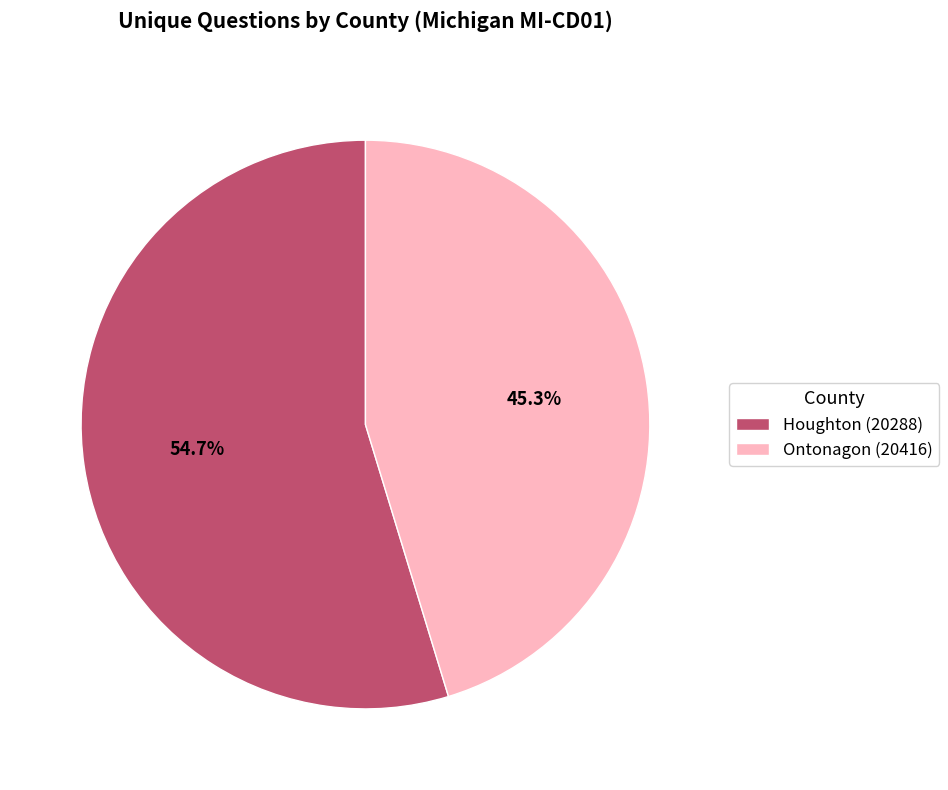

What is the total percentage of Ontonagon (20416) and Houghton (20288)?

100.0%